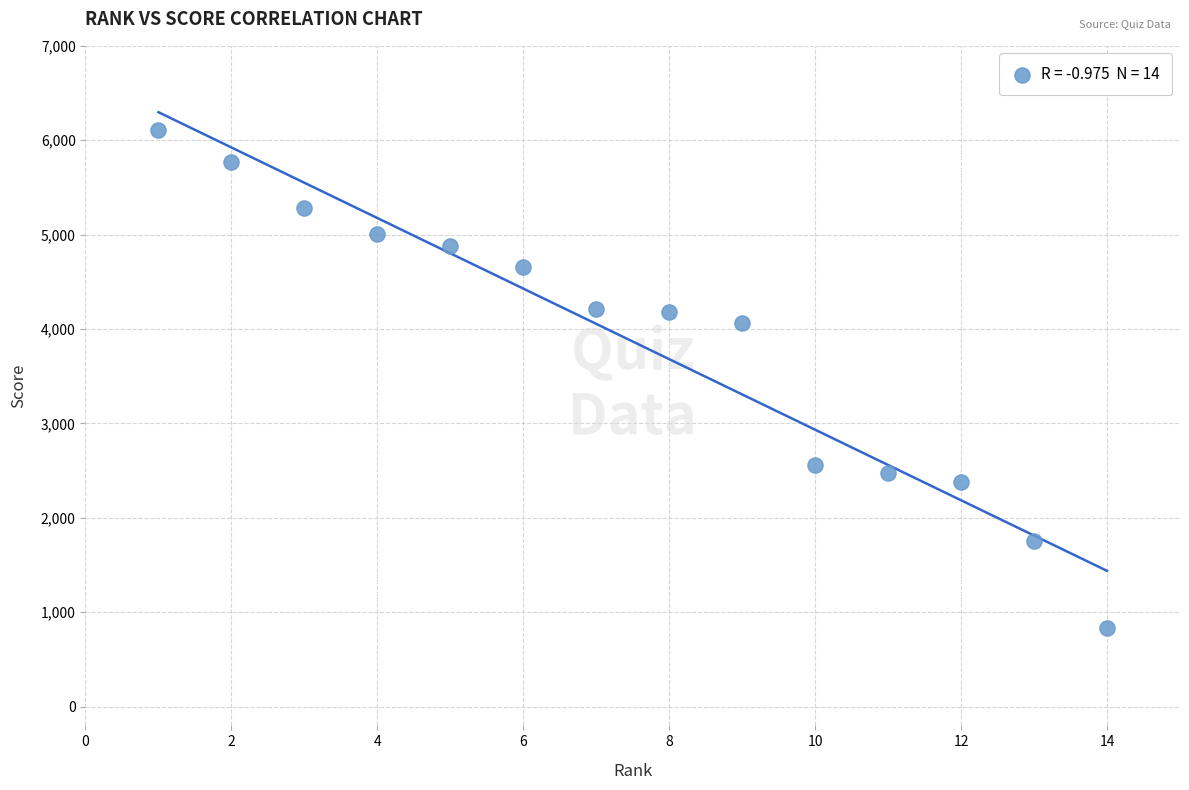

What Y value in the scatter plot is closest to 3467?

4060